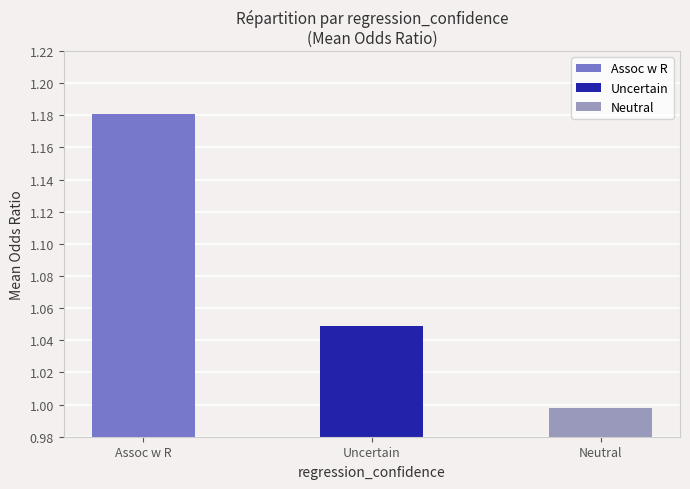

How many values are below 1?

1